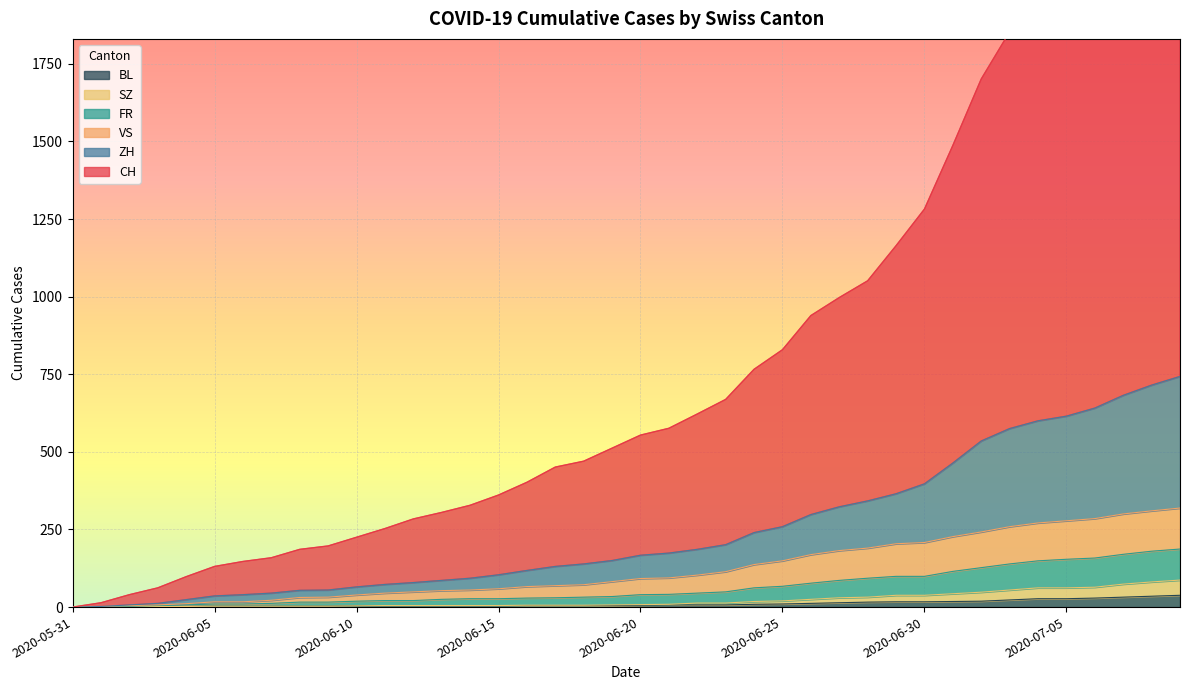

Reading right to left, what are all the values shown in this chart?

CH: 2486	2366	2231	2099	1988	1921	1853	1701	1487	1282	1164	1051	997	939	829	766	669	622	576	554	512	470	451	402	361	328	305	284	253	225	197	186	159	147	131	98	62	40	14	0
ZH: 743	715	682	641	615	600	575	535	464	397	365	342	323	298	259	240	201	186	174	167	150	139	131	118	104	93	86	79	73	65	55	54	45	40	36	24	12	7	2	0
FR: 319	310	300	285	278	271	259	242	227	208	204	190	182	169	149	137	114	103	94	92	82	72	69	66	59	55	53	49	45	39	32	31	22	17	17	11	7	5	2	0
SZ: 87	81	74	64	62	62	55	48	43	38	38	32	30	25	20	18	13	13	9	8	7	6	6	6	5	5	5	5	5	4	3	3	3	3	3	2	2	1	1	0
BL: 38	35	32	29	27	27	23	19	18	17	17	16	14	12	10	9	7	7	7	6	5	5	5	5	4	4	4	4	4	4	3	3	3	3	3	2	2	1	1	0